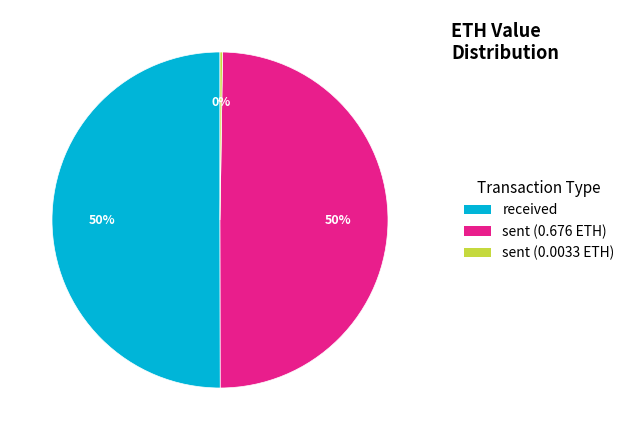

To the nearest percent, what is the average slice percentage?

33%